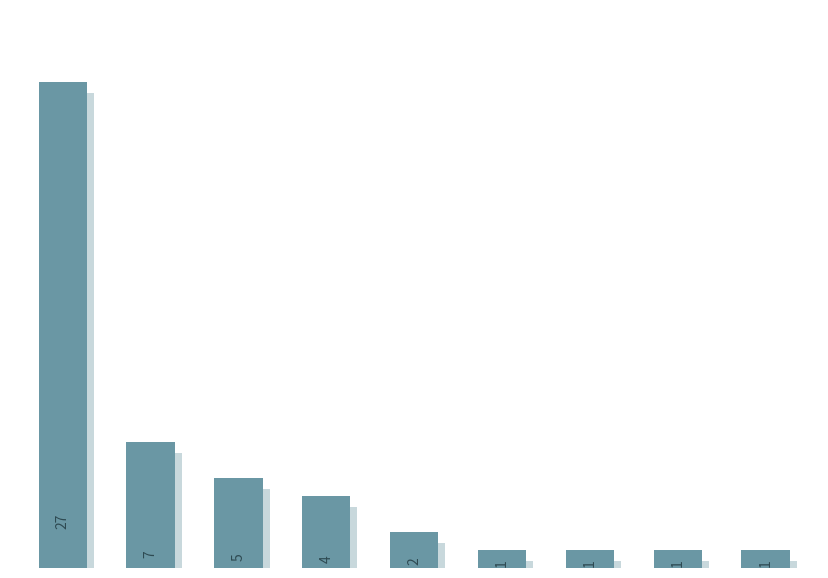

Is it true that the value at 1 is 7?

True